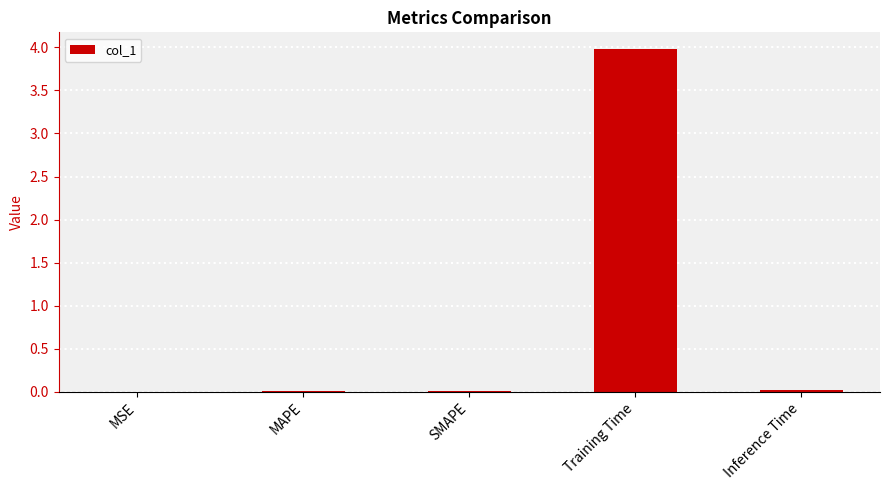

What is the sum of all values?

4.0